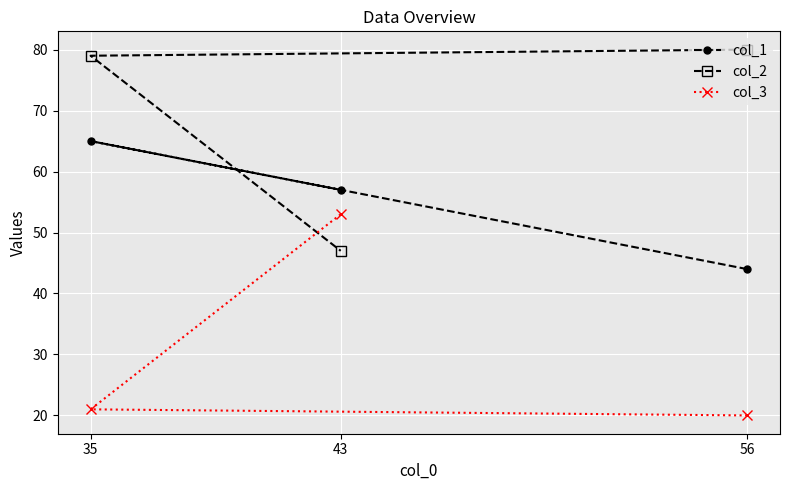

At which category does the chart reach its peak across all series?

56